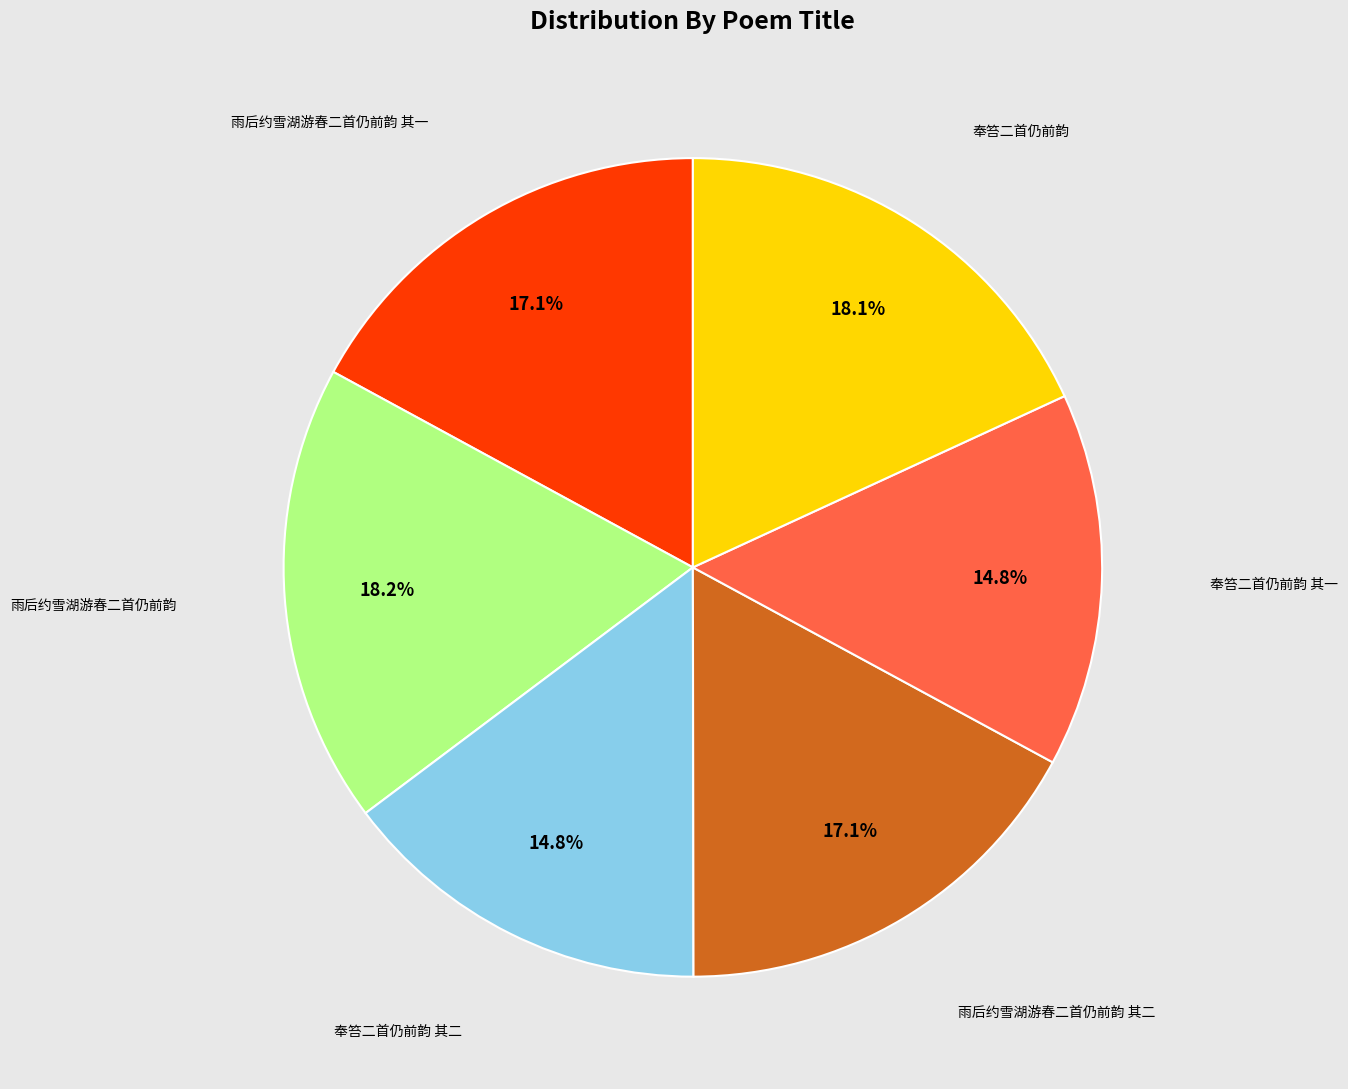

Does any single category account for the majority?

No